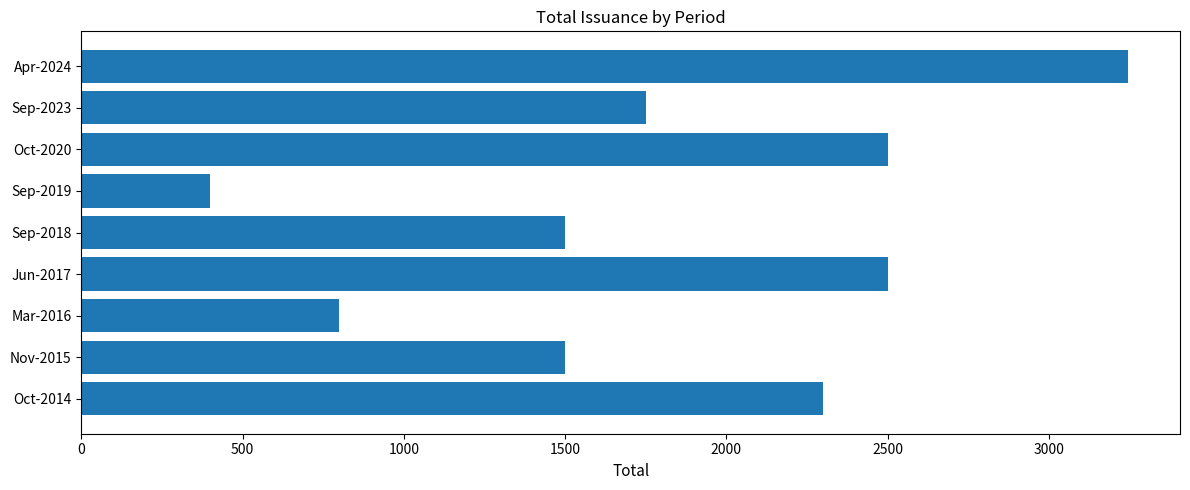

What is the difference between the maximum and second lowest values?

2444.2